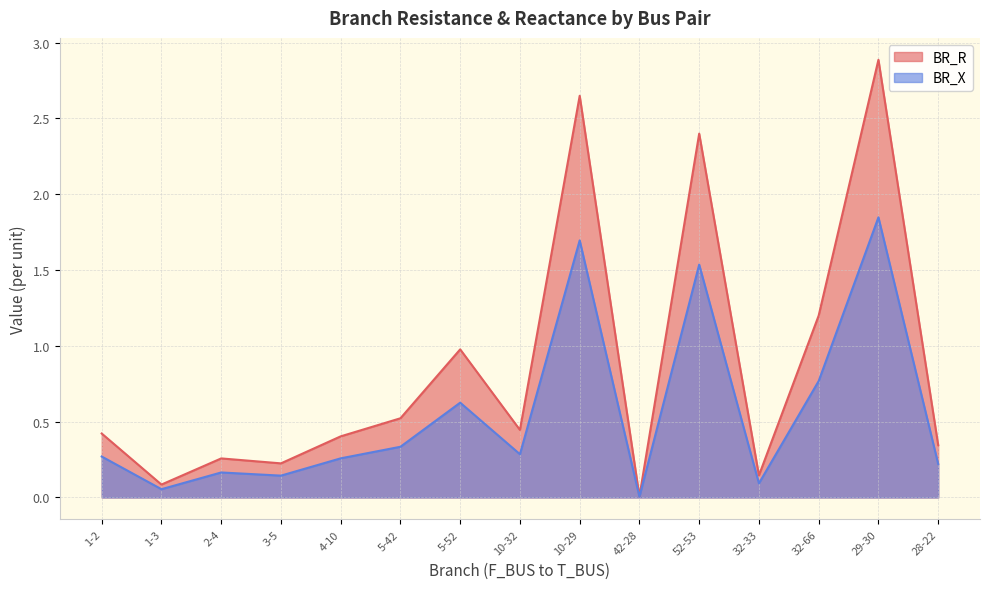

What position from the right is 1-3?

14